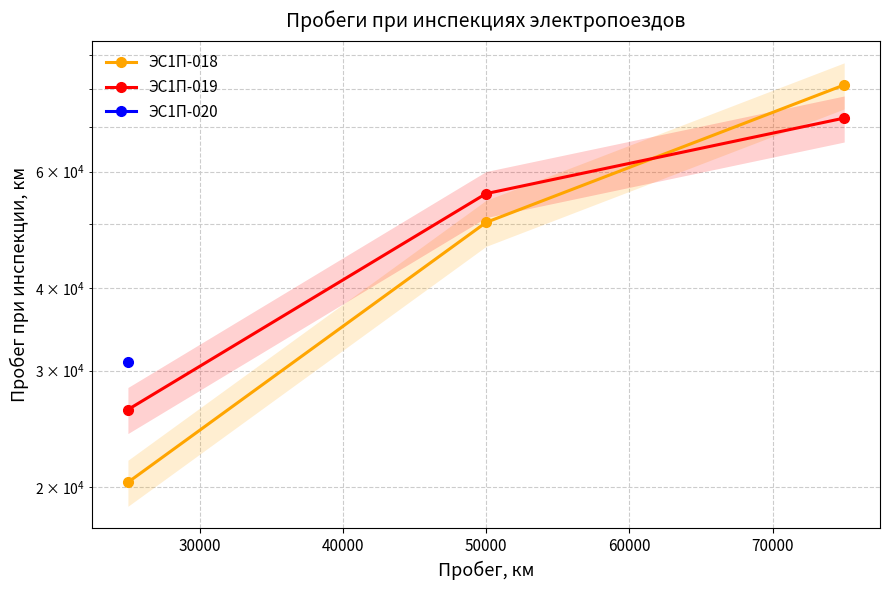

What is the spread (max minus min) of values at 50000?

5302